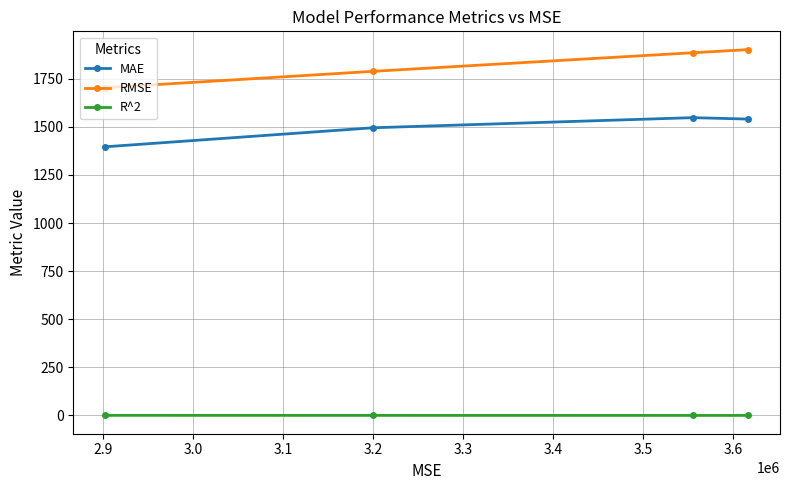

What are all the series names shown in the legend?

MAE, RMSE, R^2